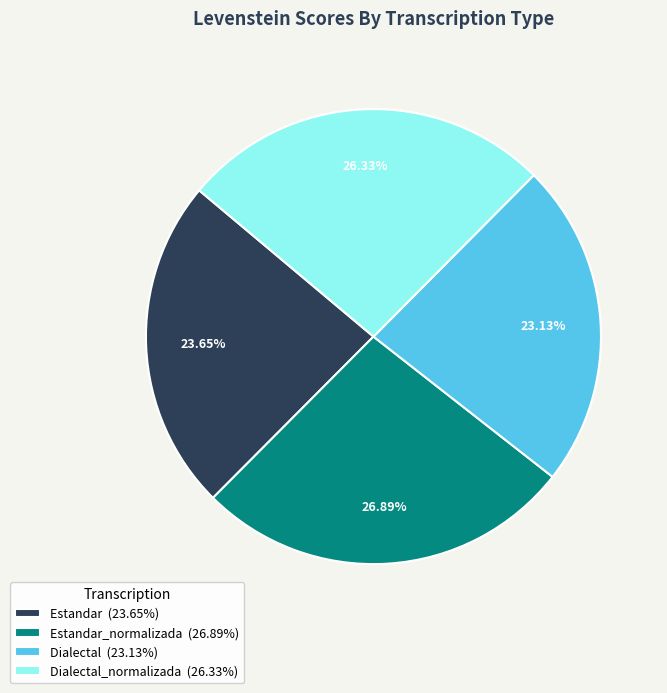

Do Estandar (23.65%) and Estandar_normalizada (26.89%) together represent more than half of the pie?

Yes